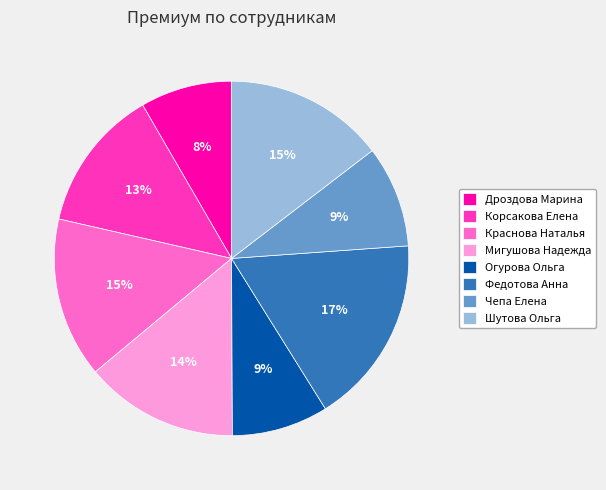

Is there any slice that represents more than half of the pie?

No